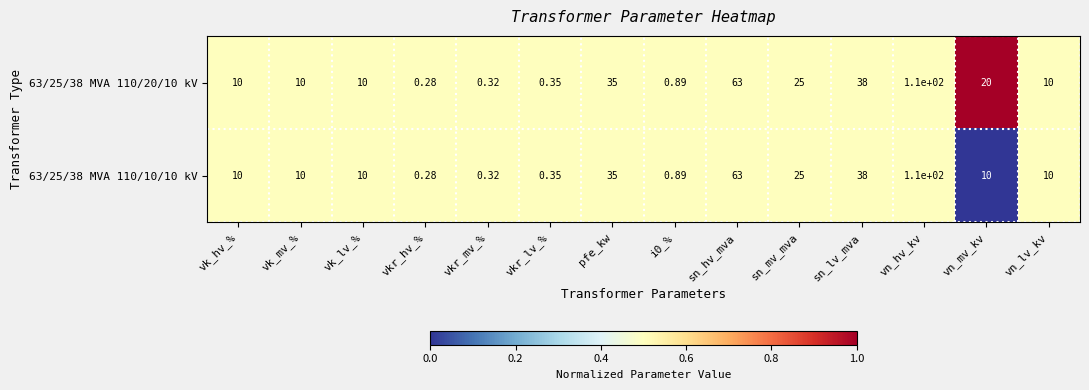

Which category has the lowest value in the 63/25/38 MVA 110/10/10 kV series?

vkr_hv_%